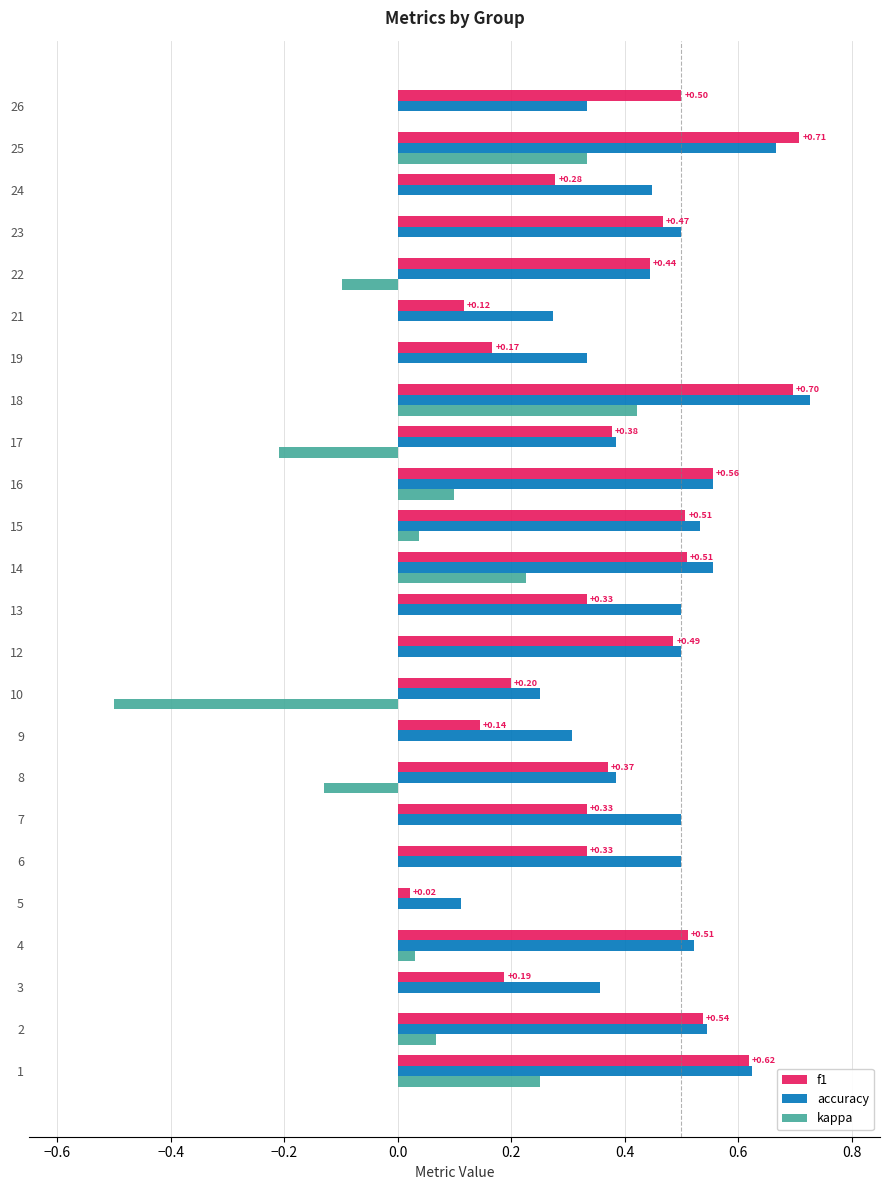

What is the sum of the accuracy values at 4 and 14?

1.1